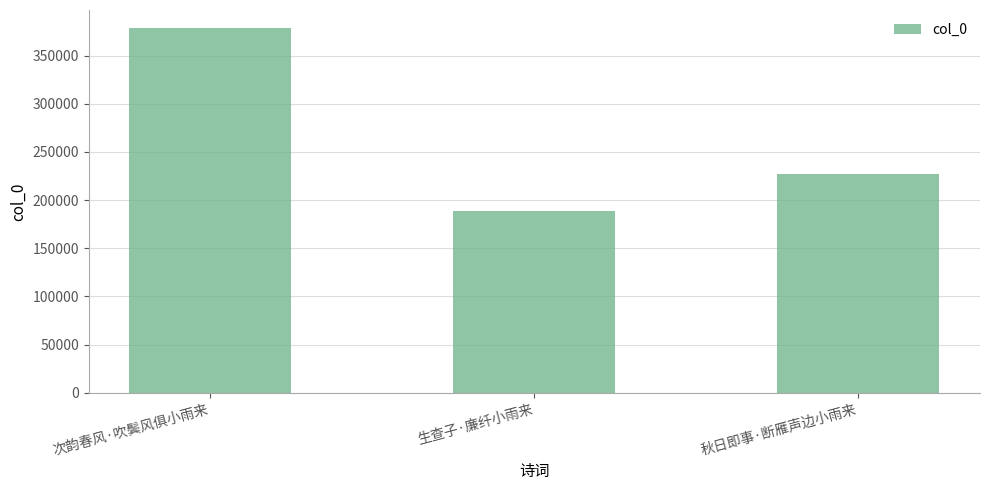

How many categories are shown in the chart?

3